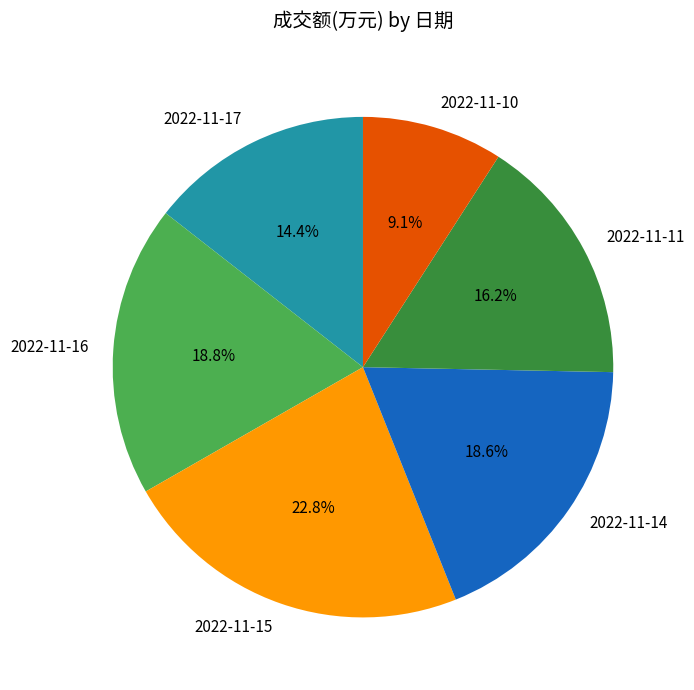

To the nearest percent, what portion does 2022-11-10 represent?

9%